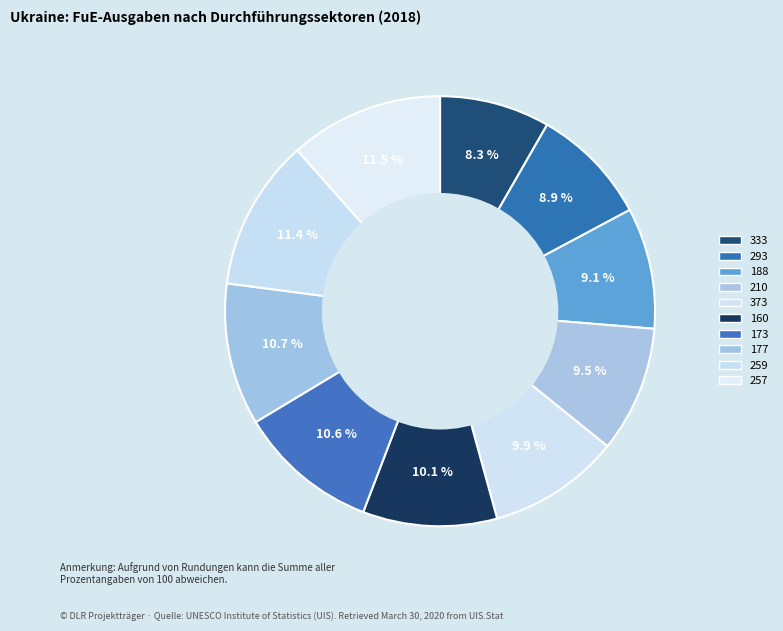

How many segments does this pie chart have?

10